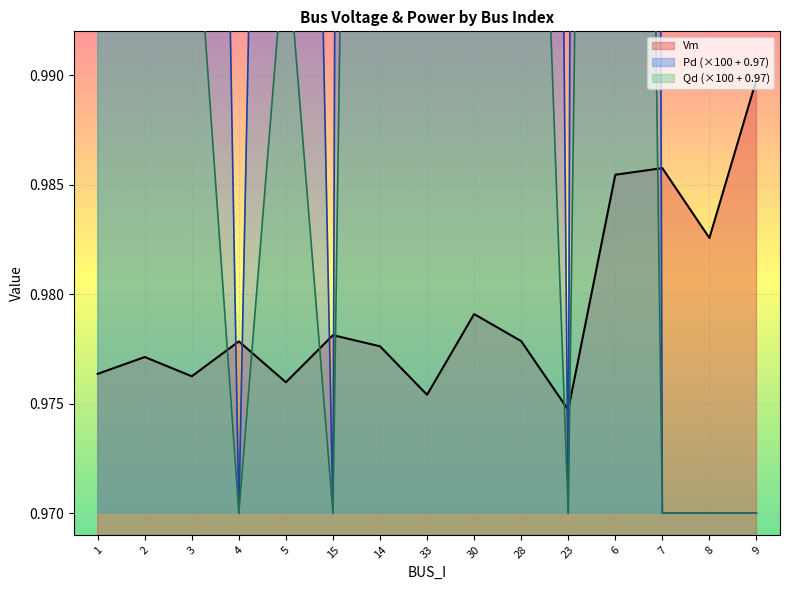

At which category does Vm reach its first local valley?

3